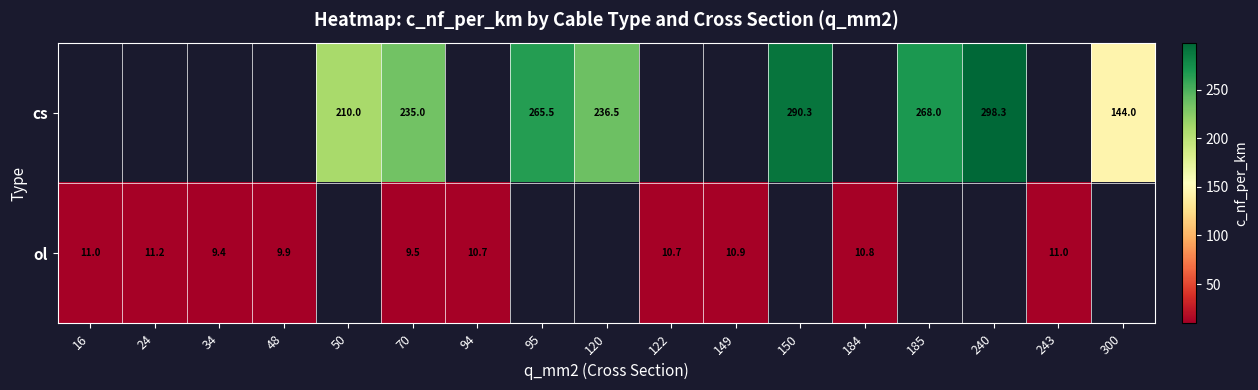

The ol series shows 9.5 at 70. True or false?

True